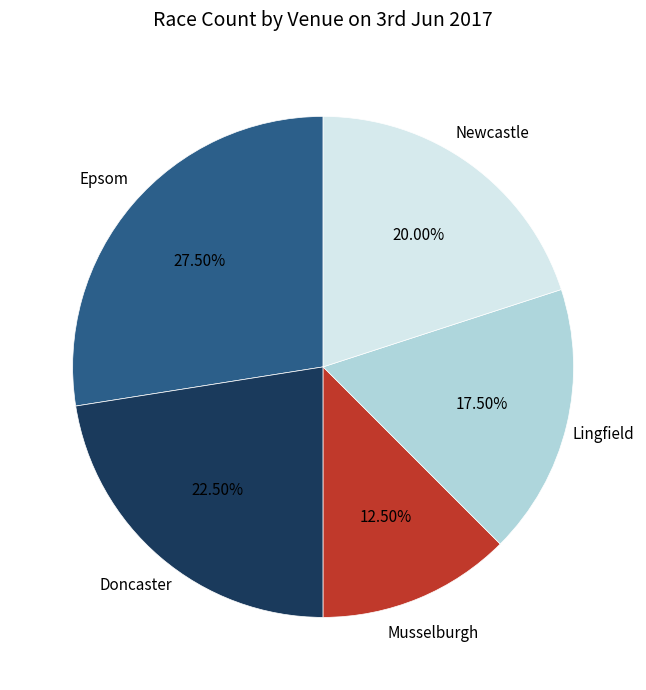

How many segments does this pie chart have?

5